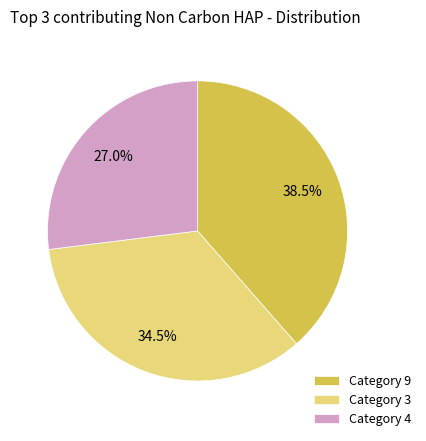

Rank the categories by value from lowest to highest.

Category 4, Category 3, Category 9